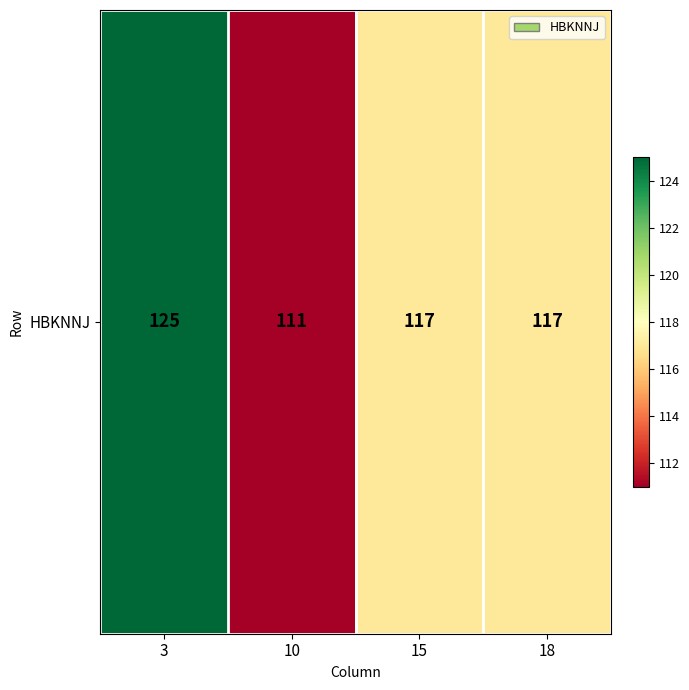

List the labels in order of value, smallest first.

10, 15, 18, 3